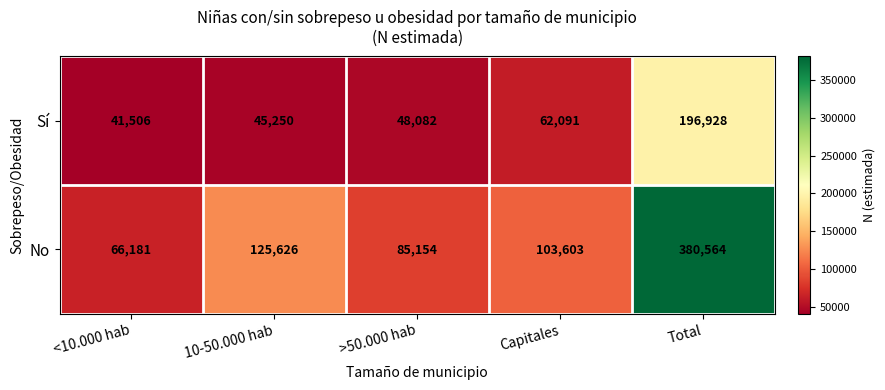

What is the maximum value shown in the chart?

380564